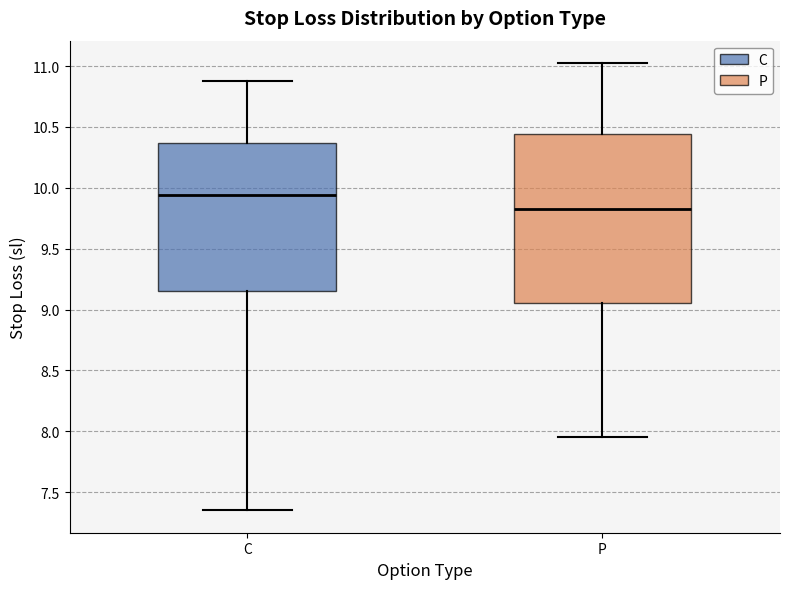

Reading left to right, transcribe this box plot: for each box, give where its median line is, the range the box spans, and where its two whiskers end, as read against the y-axis. The values are not printed on the chart, so give them approximately, as read against the axis.

C: median 9.95, box 9.15 to 10.35, whiskers 7.35 to 10.90
P: median 9.85, box 9.05 to 10.45, whiskers 7.95 to 11.05